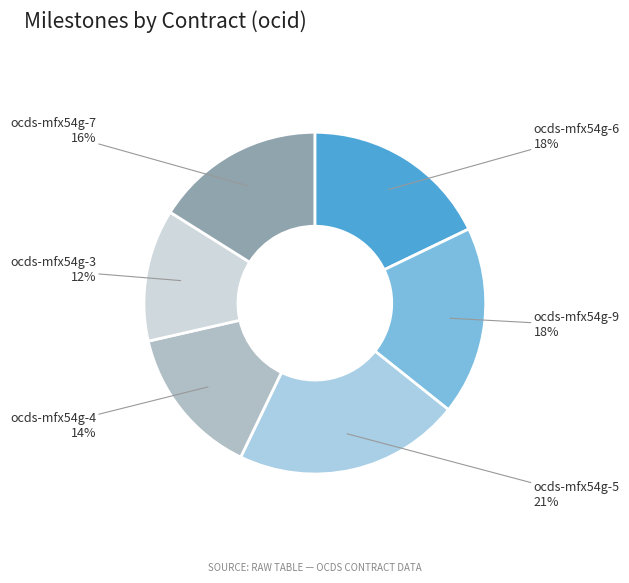

To the nearest percent, what is the combined percentage of ocds-mfx54g-9 and ocds-mfx54g-3?

30%